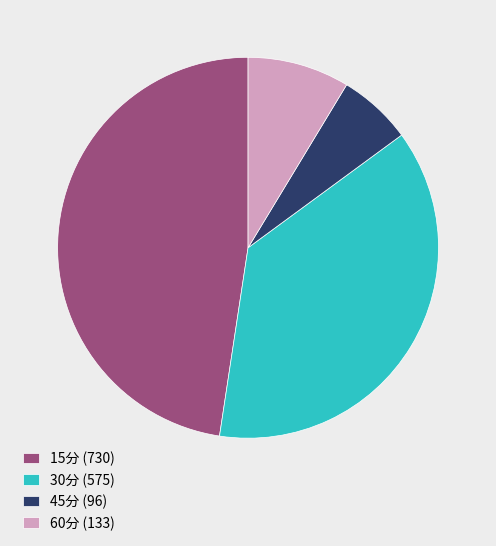

Is it true that 15分 is 48% of the pie?

True